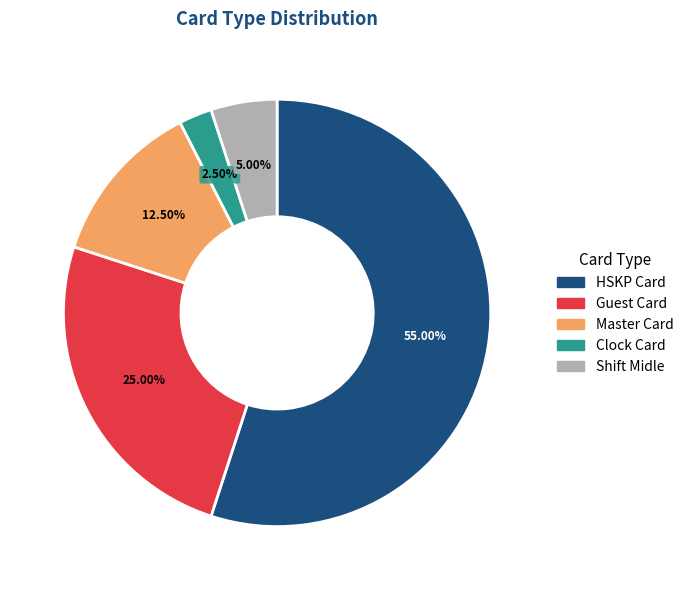

Approximately how many times larger is the value at Master Card compared to Shift Midle?

2.5